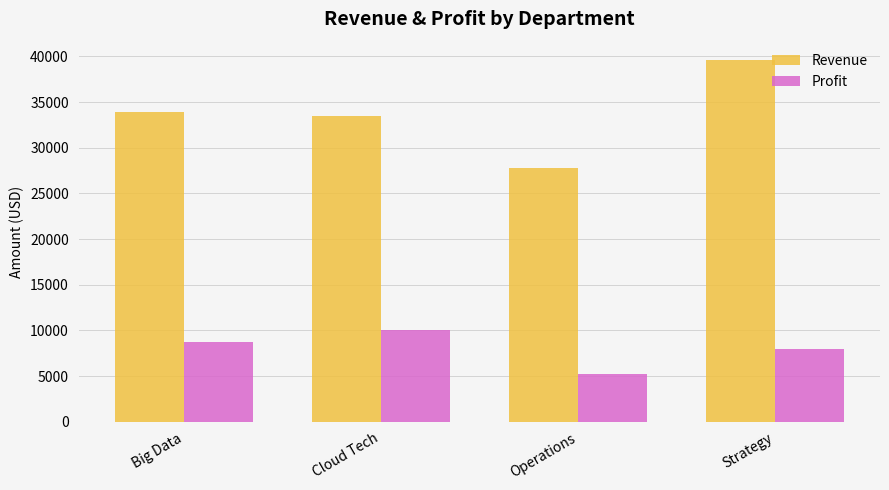

At Strategy, list the series in order from largest to smallest.

Revenue, Profit